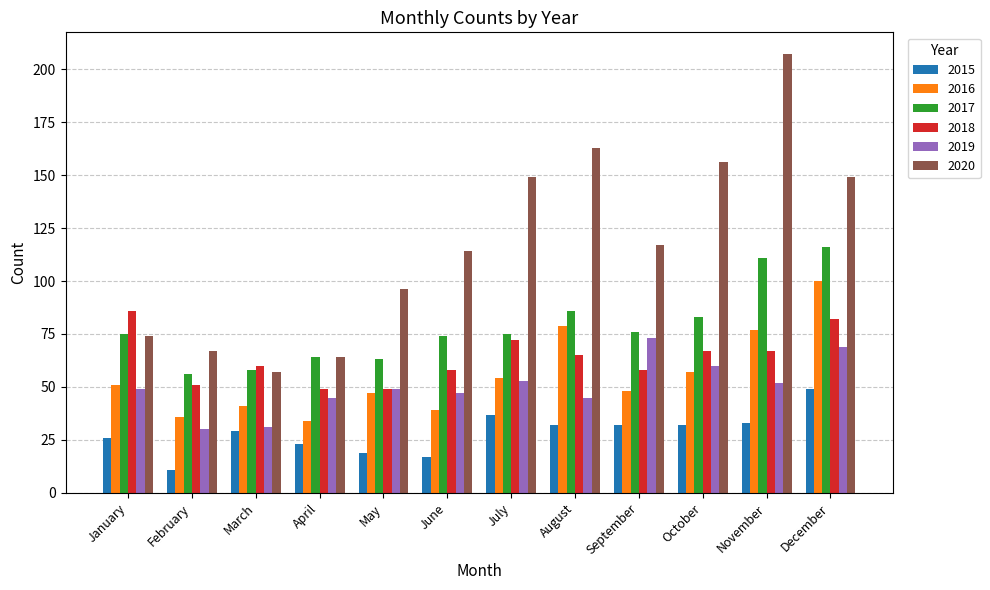

What is the greatest value displayed?

207